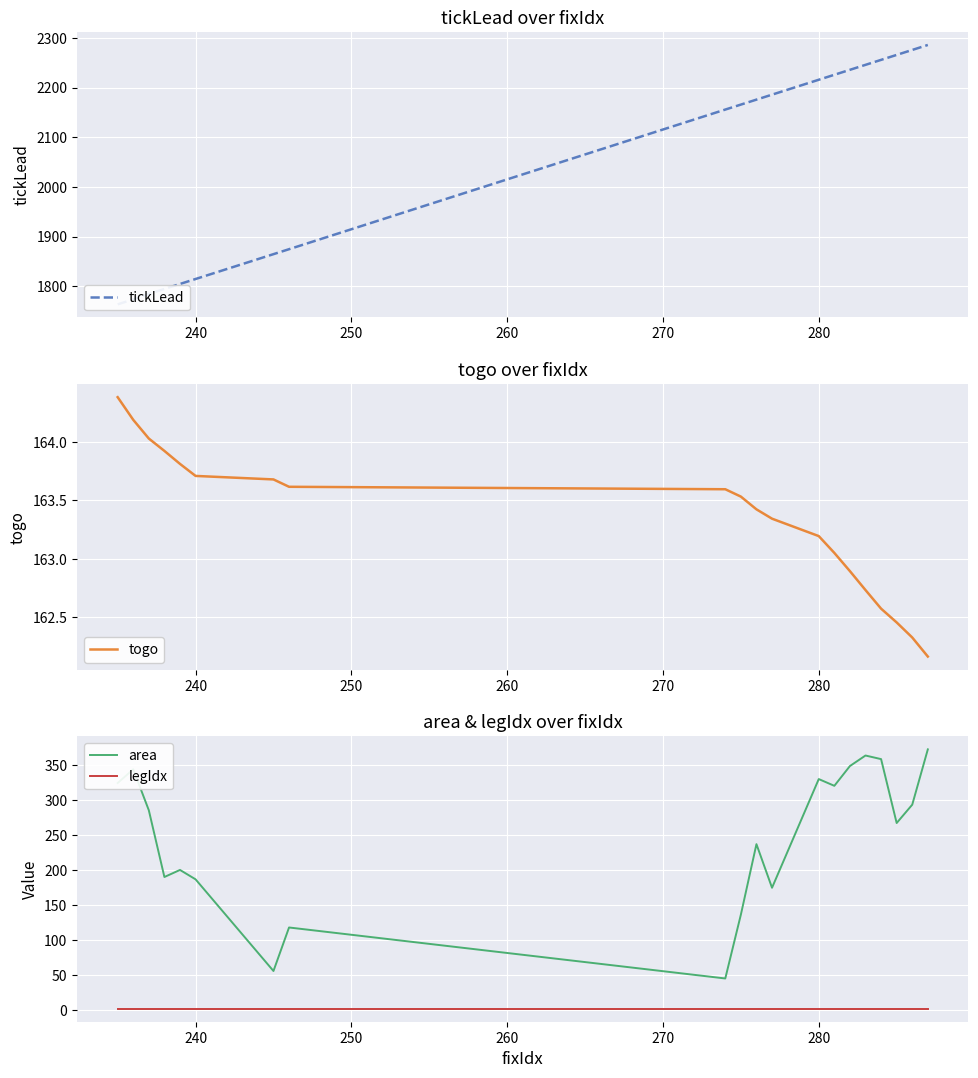

The value of togo at 280 is 163.2. True or false?

True